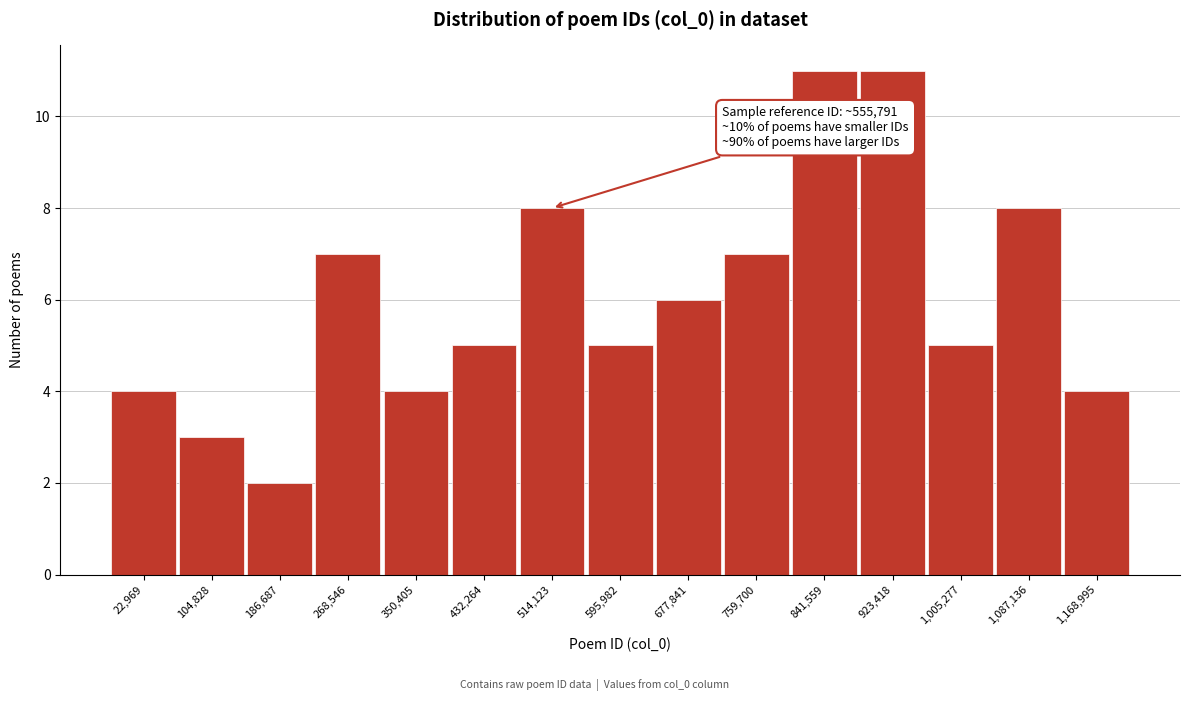

Reading left to right, what are all the values shown in this chart?

22,969=4	104,828=3	186,687=2	268,546=7	350,405=4	432,264=5	514,123=8	595,982=5	677,841=6	759,700=7	841,559=11	923,418=11	1,005,277=5	1,087,136=8	1,168,995=4